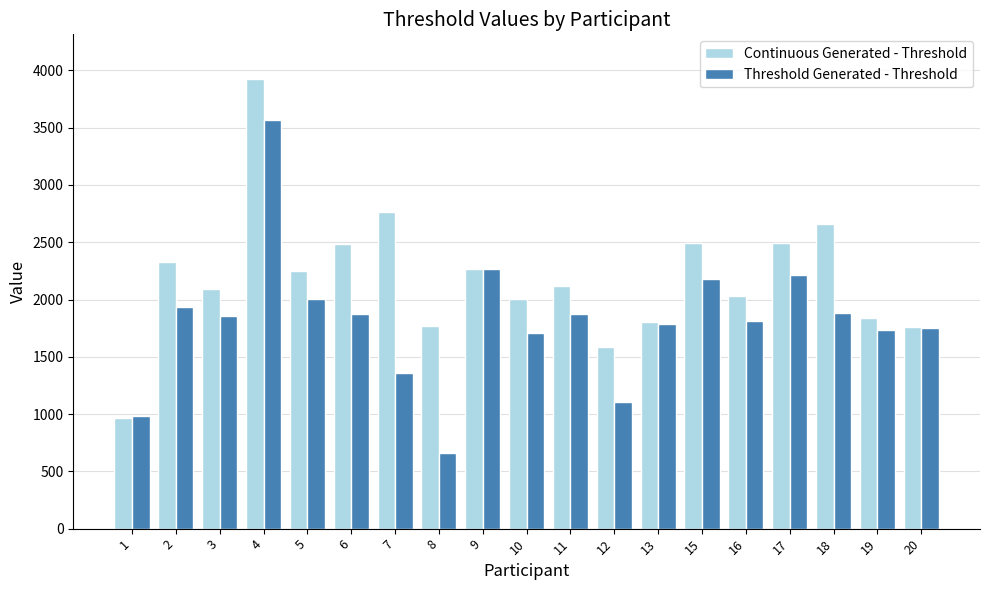

What is the sum of the Continuous Generated - Threshold values at 17 and 2?

4824.1